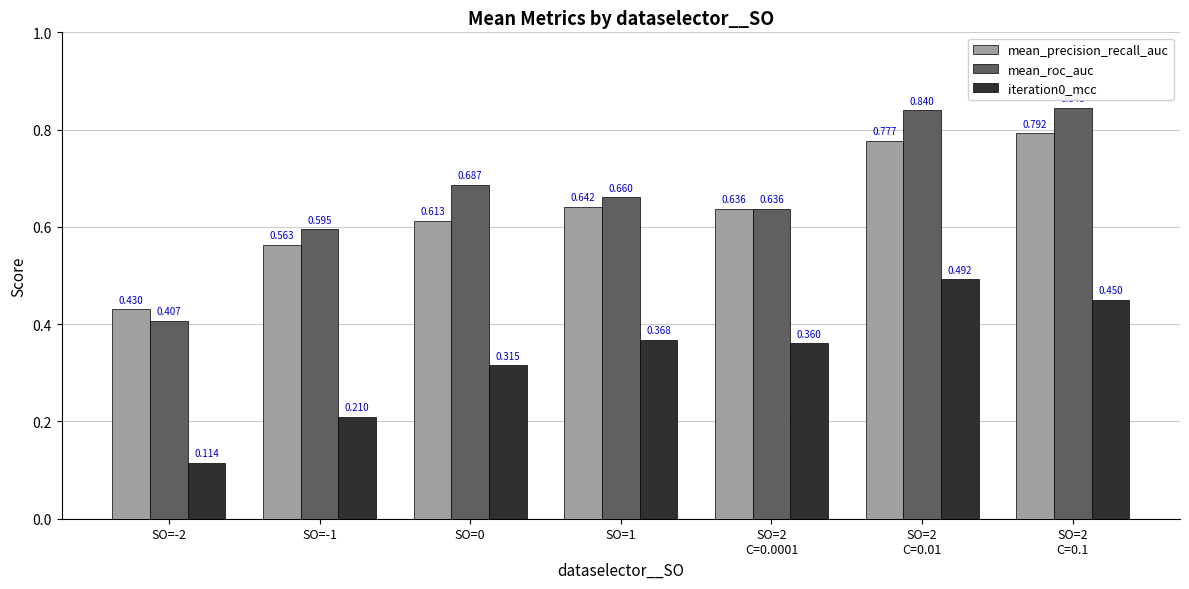

What is the total value across all series at SO=-1?

1.4